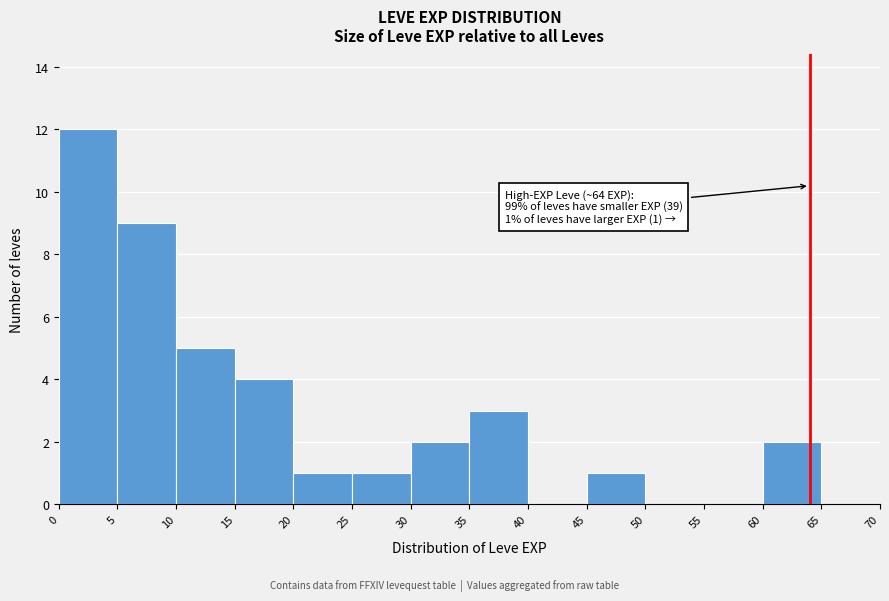

Which range on the x-axis has the tallest bar?

0 to 5